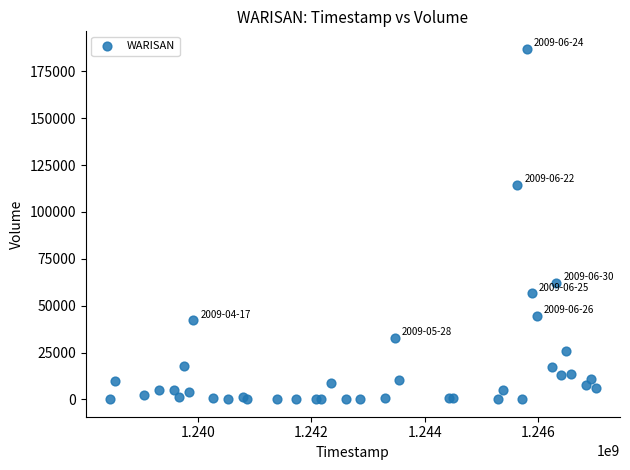

What Y value in the scatter plot is closest to 93550?

114400